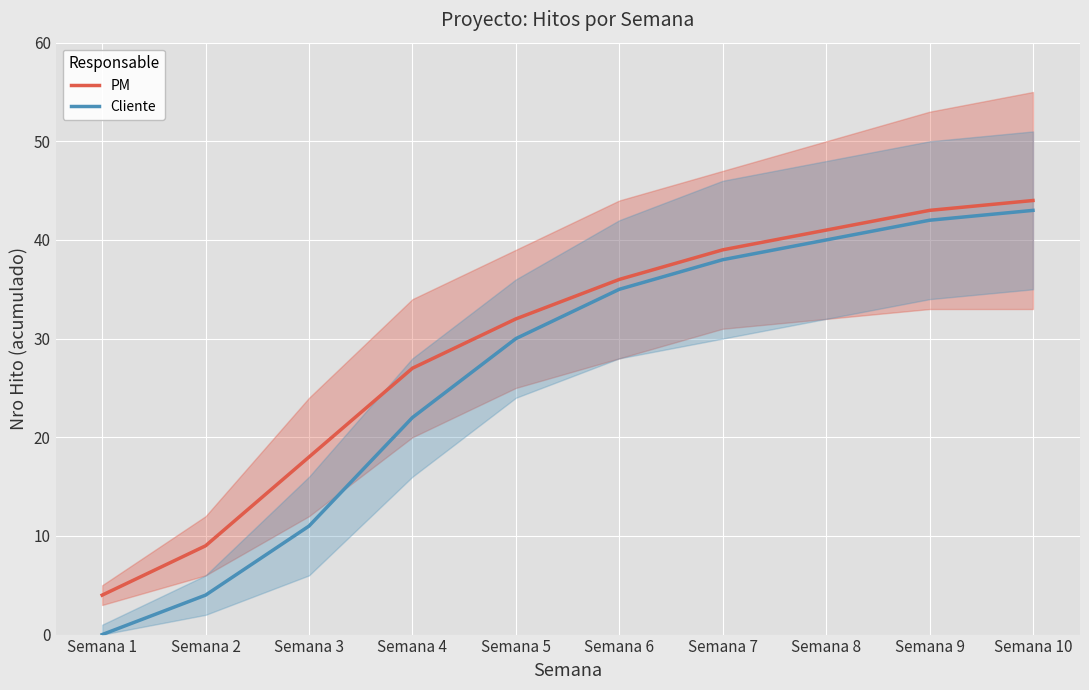

The PM series shows 12 at Semana 9. True or false?

False